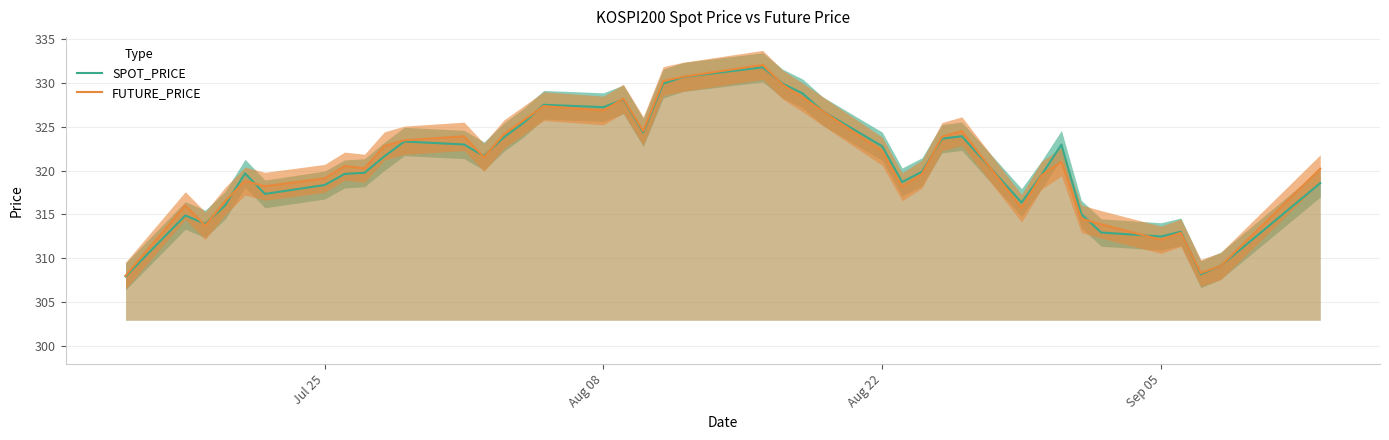

Which series ends up on top after the final intersection of FUTURE_PRICE and SPOT_PRICE?

FUTURE_PRICE